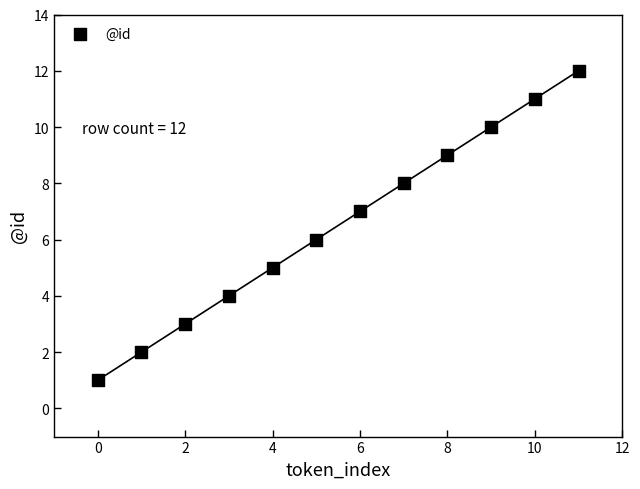

What is the range of Y values (max minus min)?

11